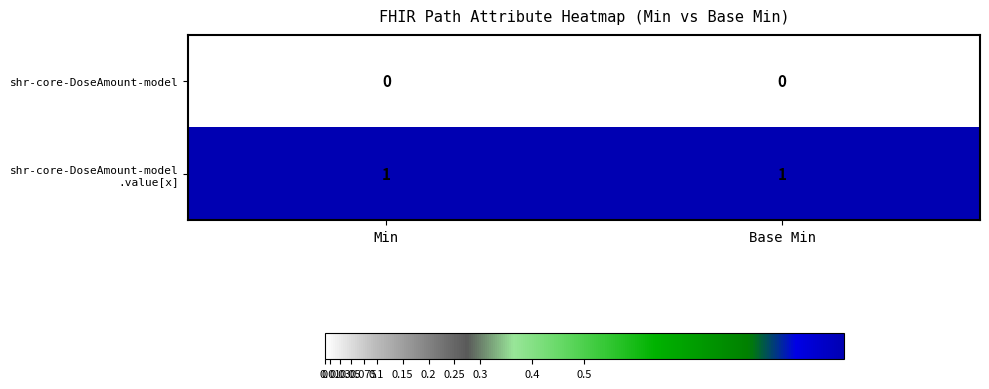

Is it true that shr-core-DoseAmount-model equals 0 at Min?

True